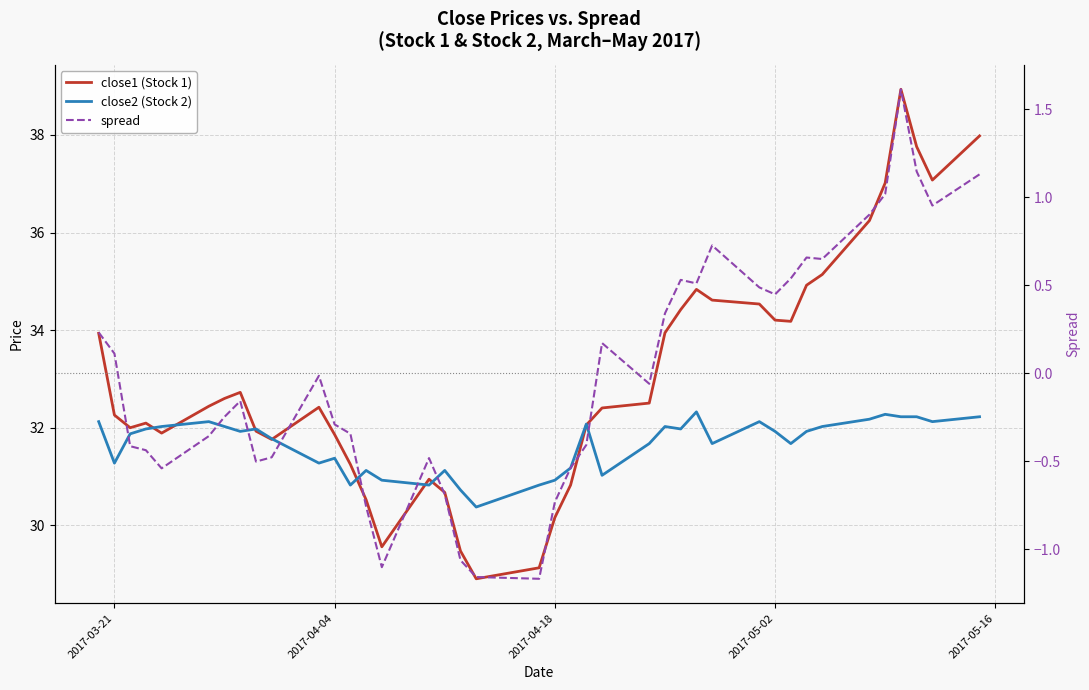

How many categories are shown in the chart?

40